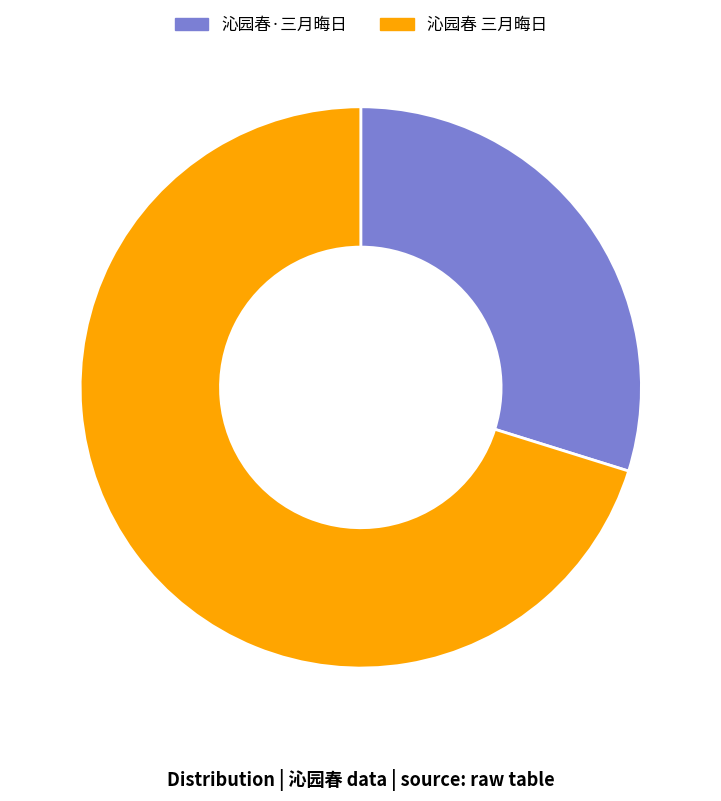

Is it true that 沁园春 三月晦日 is 62% of the pie?

False